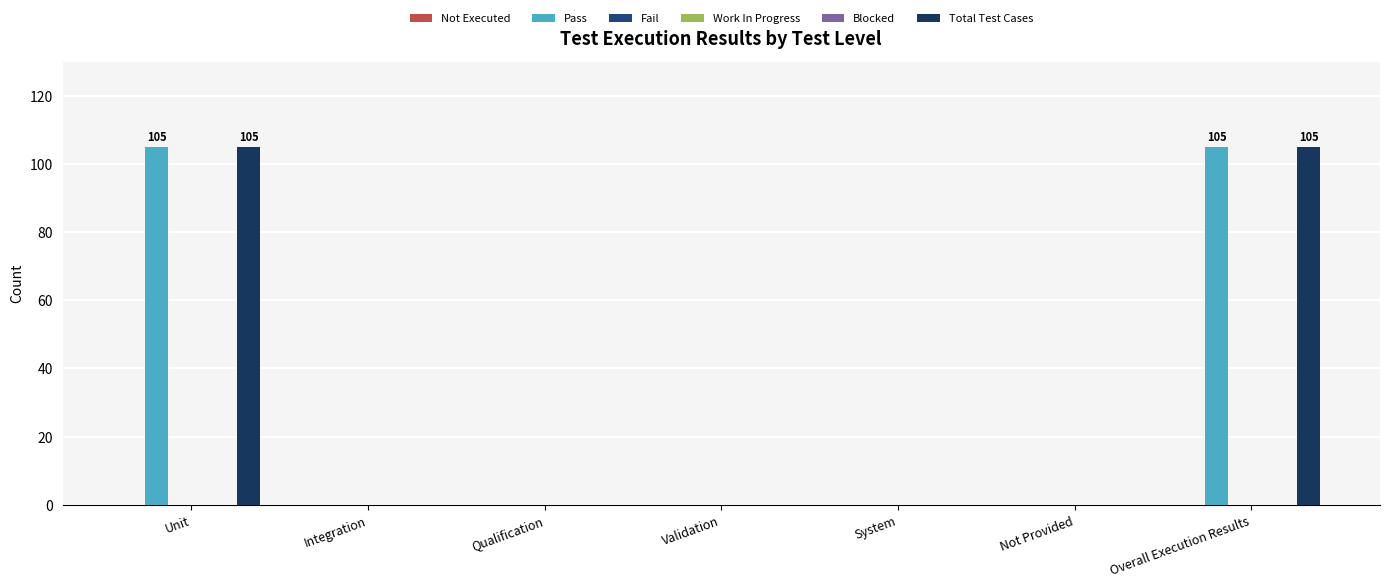

Reading left to right, extract all data points from this chart.

Not Executed: Unit=0	Integration=0	Qualification=0	Validation=0	System=0	Not Provided=0	Overall Execution Results=0
Pass: Unit=105	Integration=0	Qualification=0	Validation=0	System=0	Not Provided=0	Overall Execution Results=105
Fail: Unit=0	Integration=0	Qualification=0	Validation=0	System=0	Not Provided=0	Overall Execution Results=0
Work In Progress: Unit=0	Integration=0	Qualification=0	Validation=0	System=0	Not Provided=0	Overall Execution Results=0
Blocked: Unit=0	Integration=0	Qualification=0	Validation=0	System=0	Not Provided=0	Overall Execution Results=0
Total Test Cases: Unit=105	Integration=0	Qualification=0	Validation=0	System=0	Not Provided=0	Overall Execution Results=105